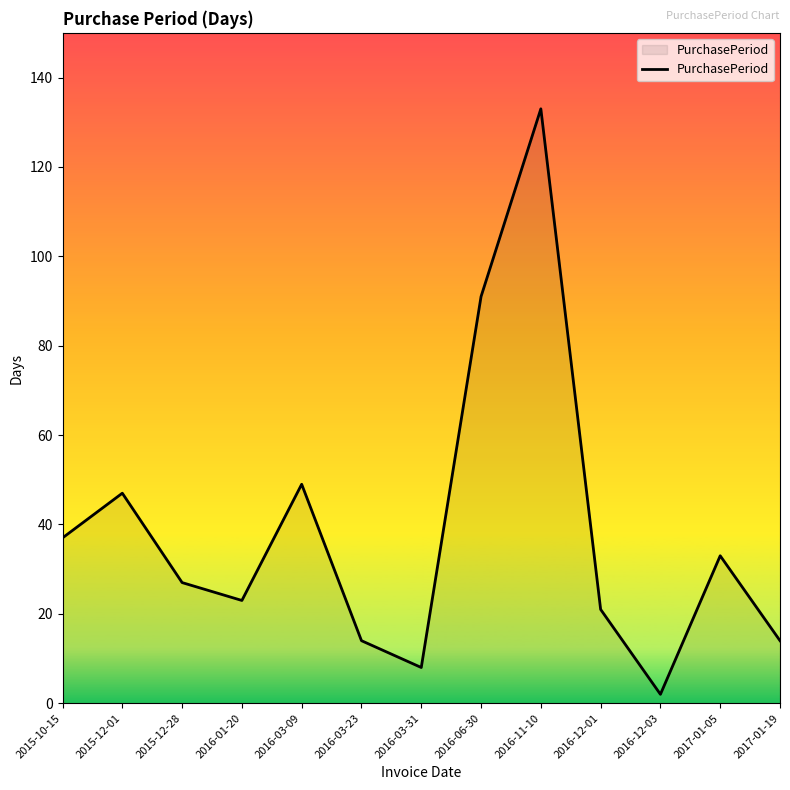

What position from the right is 2016-03-23?

8